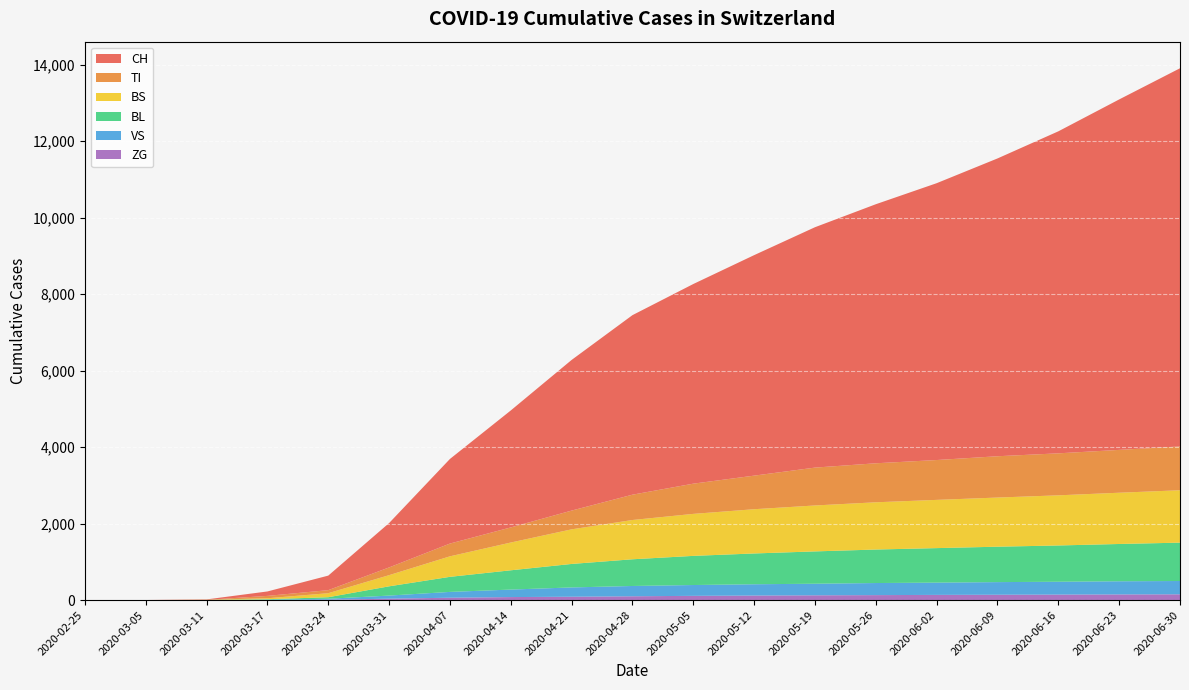

Reading left to right, list all the values displayed in this chart.

CH: 2020-02-25=0	2020-03-05=2	2020-03-11=11	2020-03-17=116	2020-03-24=380	2020-03-31=1160	2020-04-07=2212	2020-04-14=3058	2020-04-21=3939	2020-04-28=4694	2020-05-05=5220	2020-05-12=5765	2020-05-19=6285	2020-05-26=6773	2020-06-02=7238	2020-06-09=7786	2020-06-16=8419	2020-06-23=9163	2020-06-30=9888
VS: 2020-02-25=0	2020-03-05=2	2020-03-11=3	2020-03-17=11	2020-03-24=25	2020-03-31=81	2020-04-07=152	2020-04-14=196	2020-04-21=243	2020-04-28=269	2020-05-05=283	2020-05-12=295	2020-05-19=303	2020-05-26=316	2020-06-02=321	2020-06-09=330	2020-06-16=336	2020-06-23=344	2020-06-30=348
TI: 2020-02-25=0	2020-03-05=0	2020-03-11=0	2020-03-17=62	2020-03-24=80	2020-03-31=202	2020-04-07=334	2020-04-14=395	2020-04-21=490	2020-04-28=662	2020-05-05=790	2020-05-12=878	2020-05-19=990	2020-05-26=1020	2020-06-02=1042	2020-06-09=1080	2020-06-16=1098	2020-06-23=1120	2020-06-30=1145
ZG: 2020-02-25=0	2020-03-05=0	2020-03-11=0	2020-03-17=1	2020-03-24=12	2020-03-31=39	2020-04-07=64	2020-04-14=81	2020-04-21=90	2020-04-28=102	2020-05-05=113	2020-05-12=121	2020-05-19=127	2020-05-26=132	2020-06-02=138	2020-06-09=142	2020-06-16=146	2020-06-23=150	2020-06-30=153
BL: 2020-02-25=0	2020-03-05=0	2020-03-11=2	2020-03-17=13	2020-03-24=40	2020-03-31=242	2020-04-07=394	2020-04-14=504	2020-04-21=614	2020-04-28=698	2020-05-05=762	2020-05-12=805	2020-05-19=845	2020-05-26=876	2020-06-02=902	2020-06-09=926	2020-06-16=948	2020-06-23=975	2020-06-30=1003
BS: 2020-02-25=0	2020-03-05=0	2020-03-11=4	2020-03-17=25	2020-03-24=105	2020-03-31=292	2020-04-07=536	2020-04-14=726	2020-04-21=905	2020-04-28=1027	2020-05-05=1098	2020-05-12=1157	2020-05-19=1201	2020-05-26=1235	2020-06-02=1261	2020-06-09=1285	2020-06-16=1311	2020-06-23=1340	2020-06-30=1370